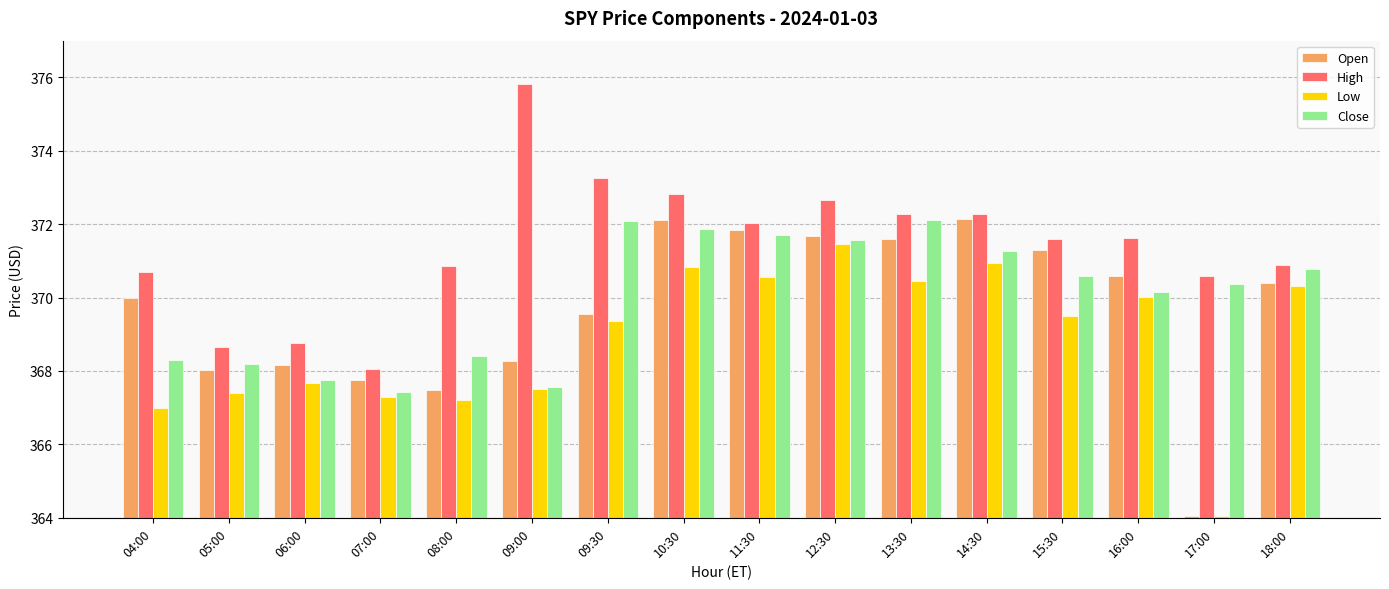

At how many categories does at least one series exceed 375?

1